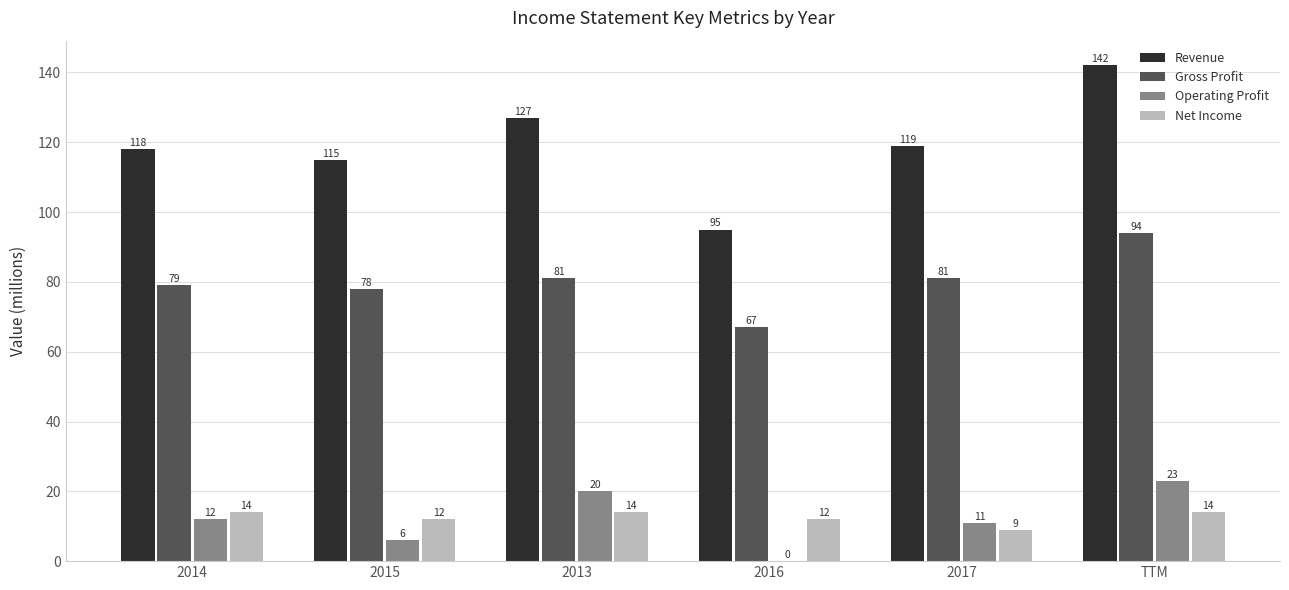

What are all the series names shown in the legend?

Revenue, Gross Profit, Operating Profit, Net Income